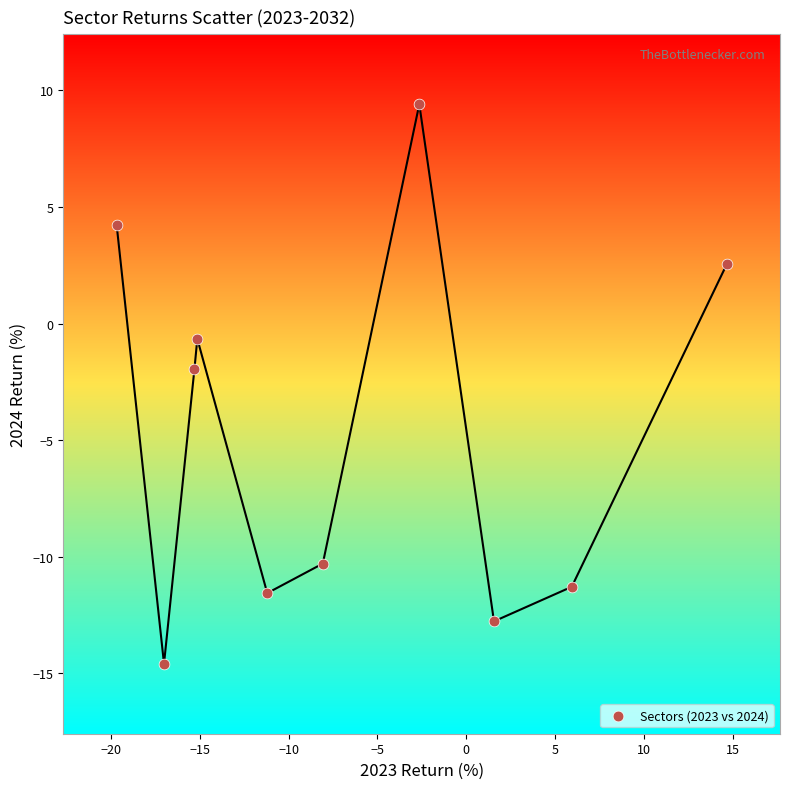

What is the range of X values (max minus min)?

34.3